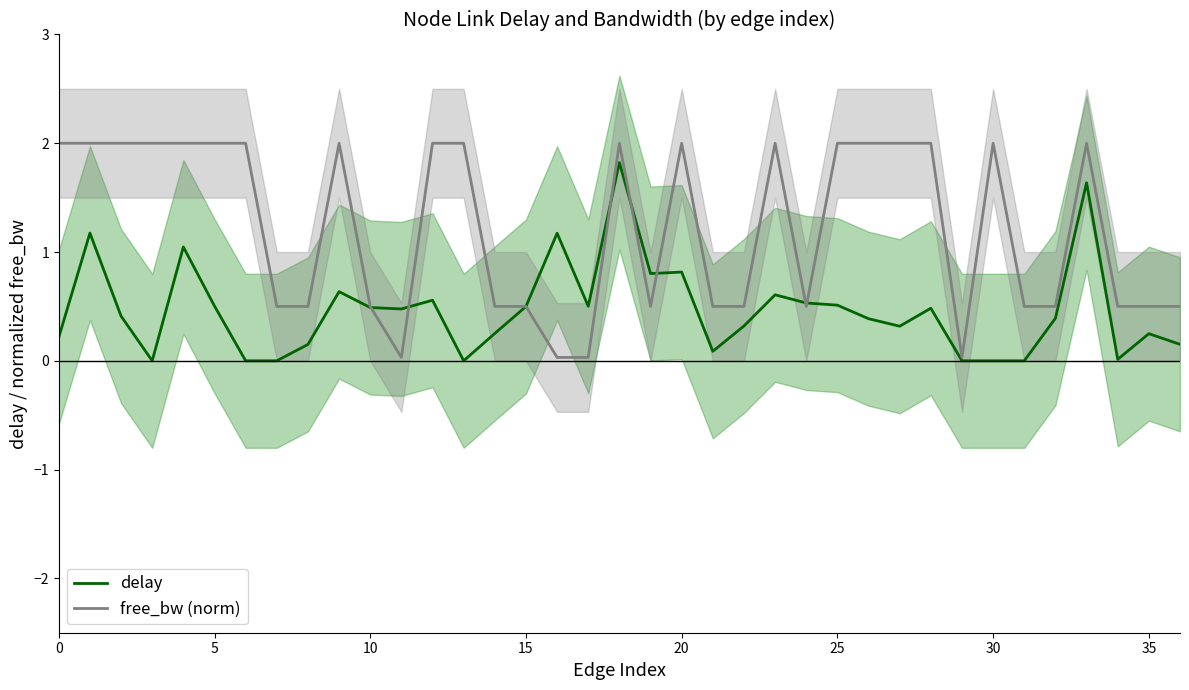

What is the spread (max minus min) of values at 35?

0.5